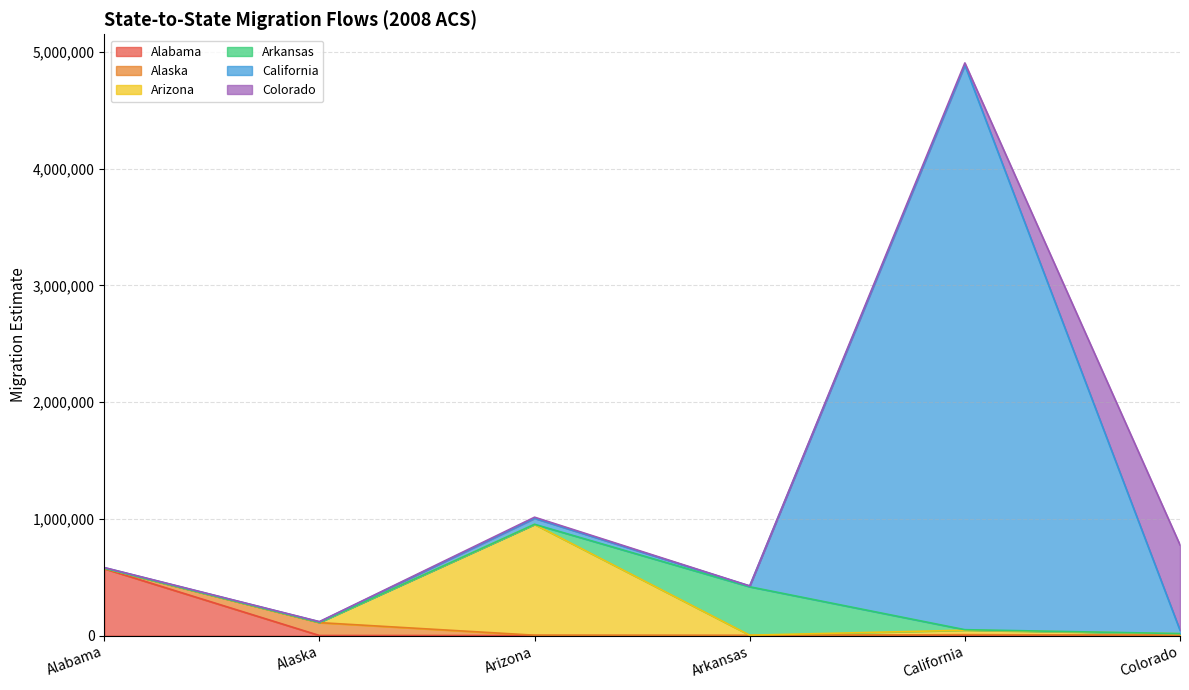

List the labels in order of Colorado value, largest first.

Colorado, California, Arizona, Alaska, Arkansas, Alabama